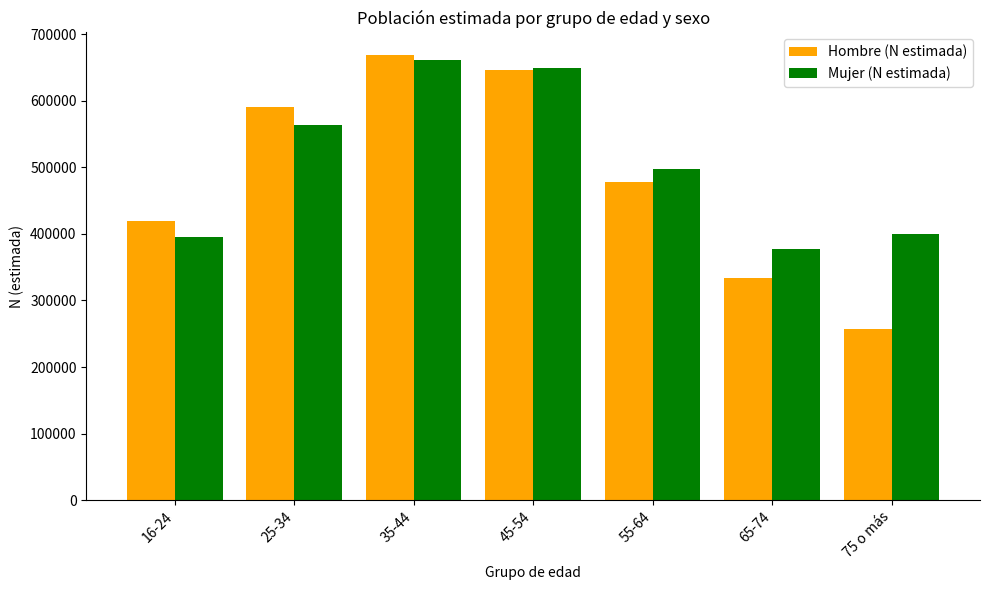

What is the difference between the maximum and minimum values in the Mujer (N estimada) series?

283624